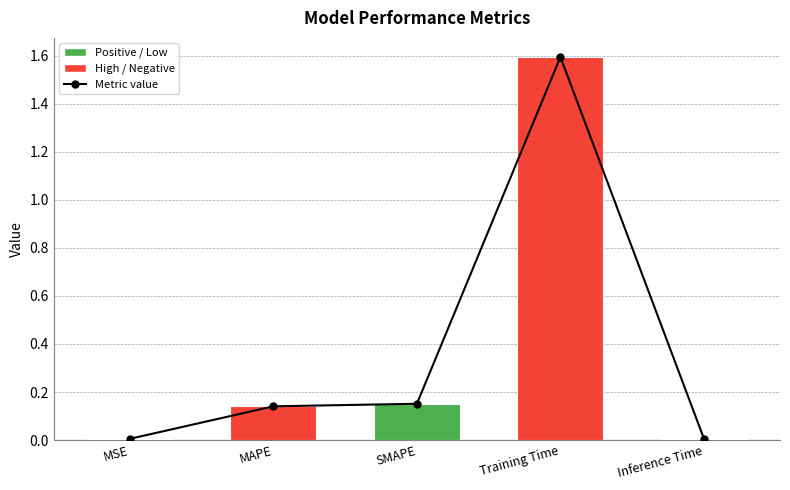

Reading right to left, extract all data points from this chart.

Inference Time=0.0	Training Time=1.6	SMAPE=0.2	MAPE=0.1	MSE=0.0